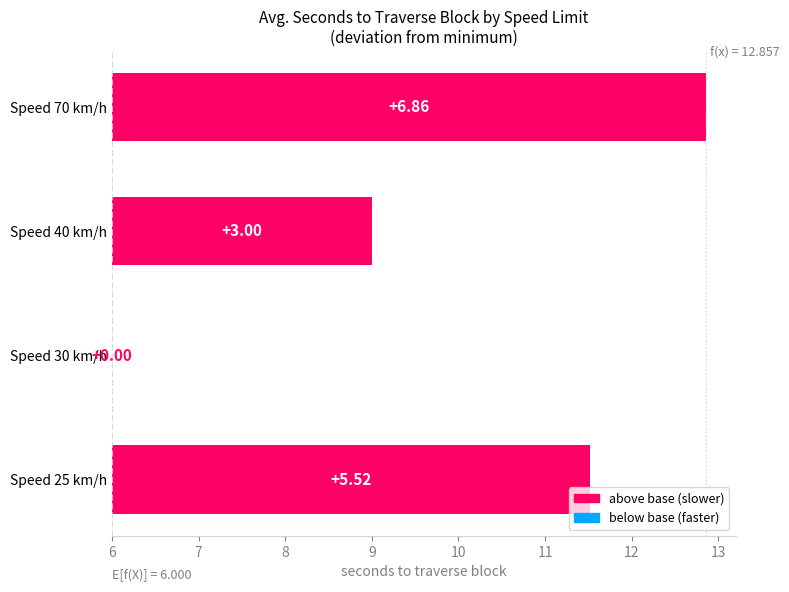

True or false: the data shows 12.0 at Speed 70 km/h.

False